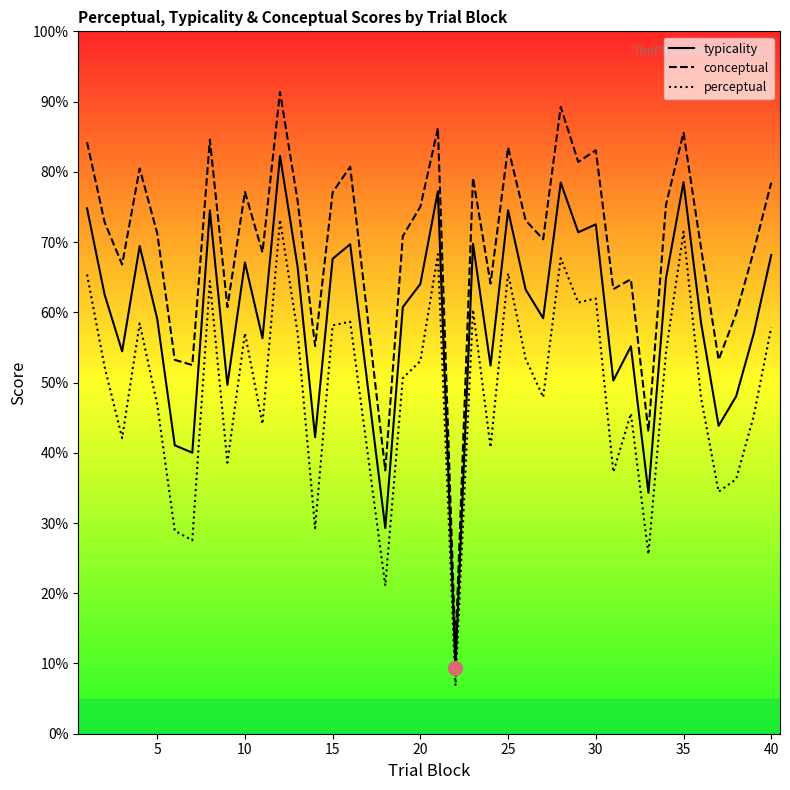

True or false: perceptual and typicality intersect in this chart.

False